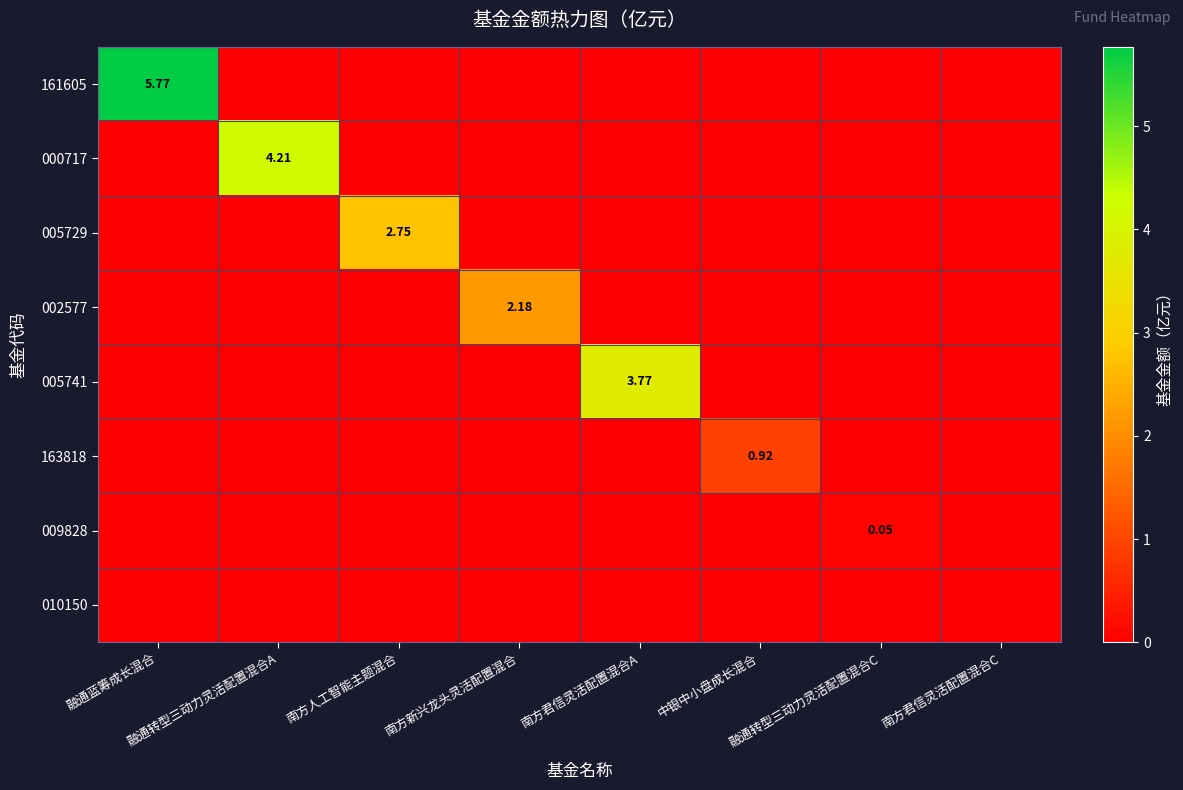

The 000717 series shows 0.0 at 南方君信灵活配置混合A. True or false?

True